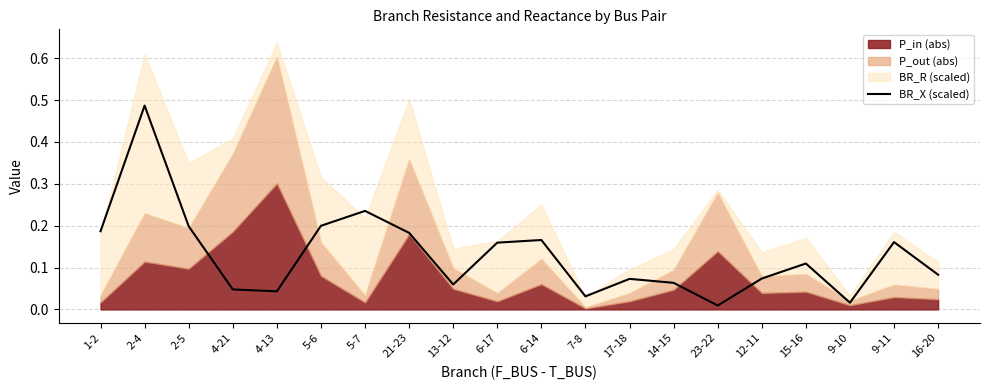

Reading right to left, list all the values displayed in this chart.

16-20=0.1	9-11=0.2	9-10=0.0	15-16=0.1	12-11=0.1	23-22=0.0	14-15=0.1	17-18=0.1	7-8=0.0	6-14=0.2	6-17=0.2	13-12=0.1	21-23=0.2	5-7=0.2	5-6=0.2	4-13=0.0	4-21=0.0	2-5=0.2	2-4=0.5	1-2=0.2